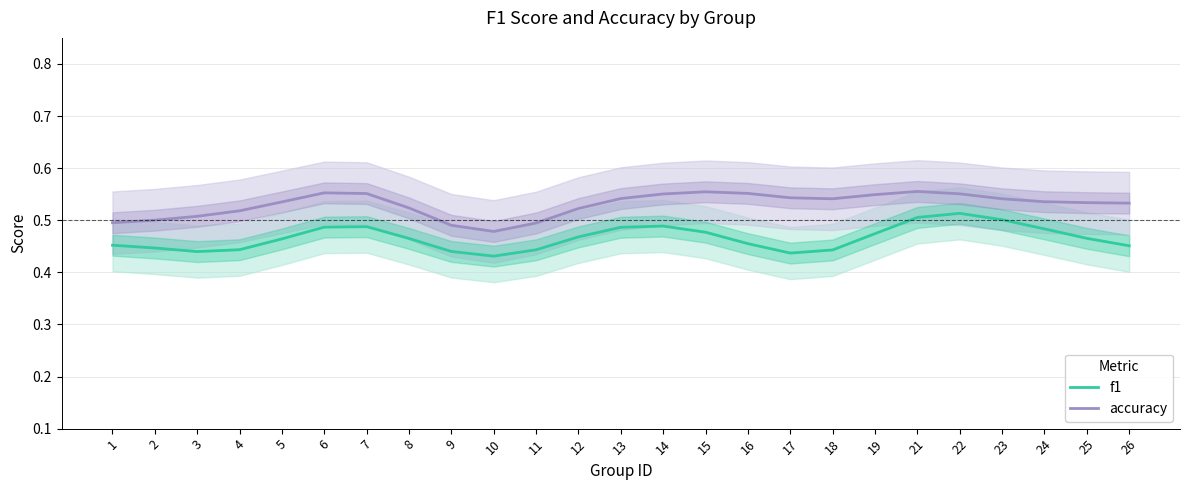

What are all the series names shown in the legend?

f1, accuracy